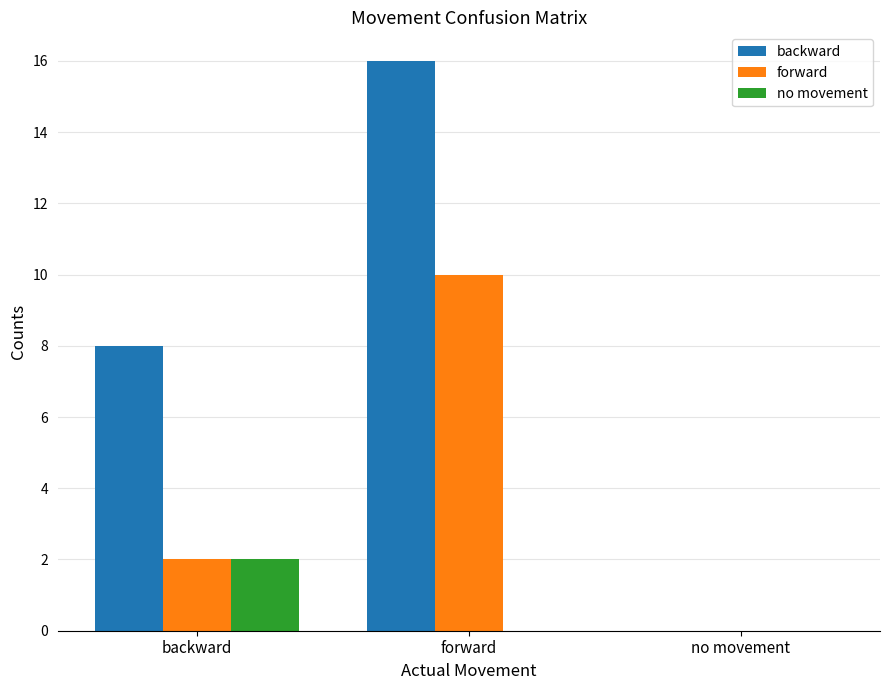

Which label corresponds to the largest value in the chart?

forward